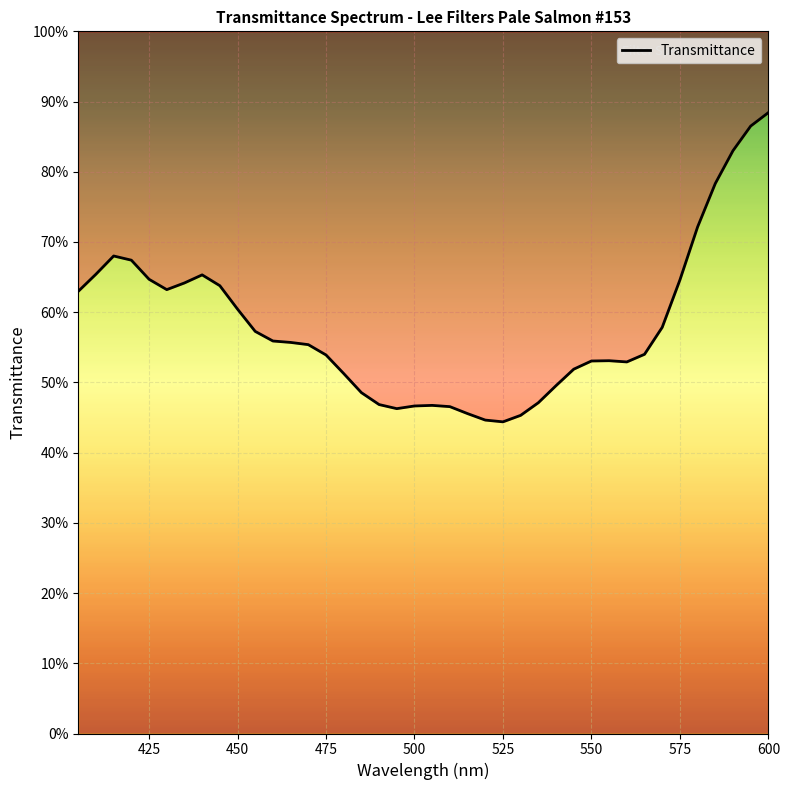

How many interior local peaks (higher than both neighbors) does the data have?

4